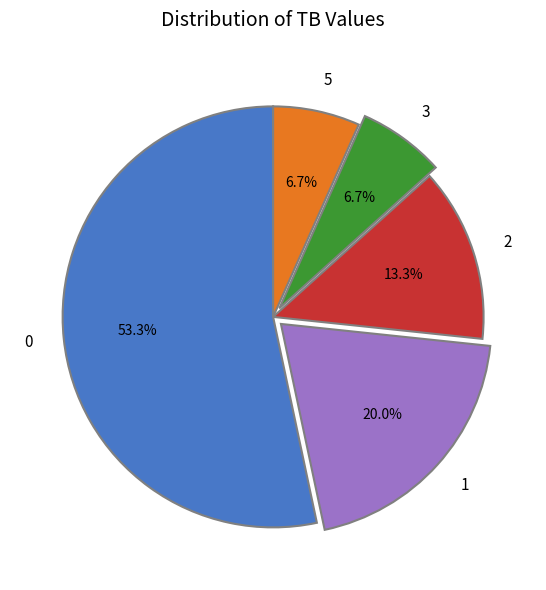

What is the total percentage of 1 and 0?

73.3%